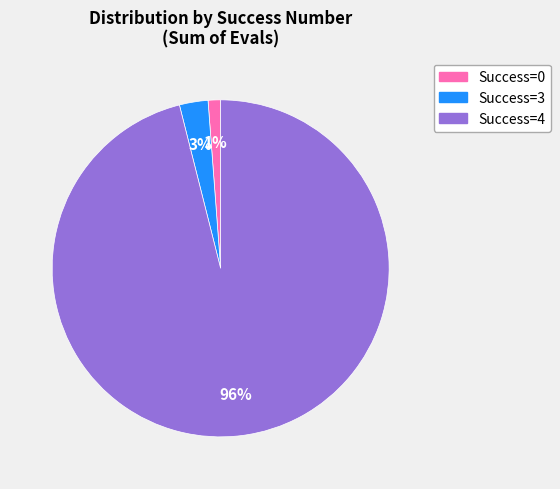

To the nearest percent, what is the difference between the largest and smallest slice percentages?

95%